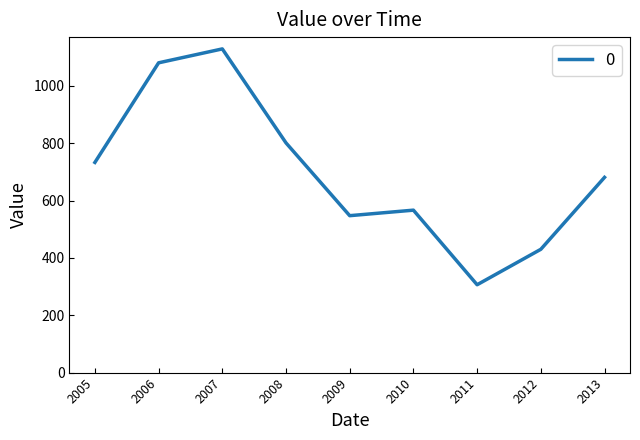

Rank the categories by value from highest to lowest.

2007, 2006, 2008, 2005, 2013, 2010, 2009, 2012, 2011